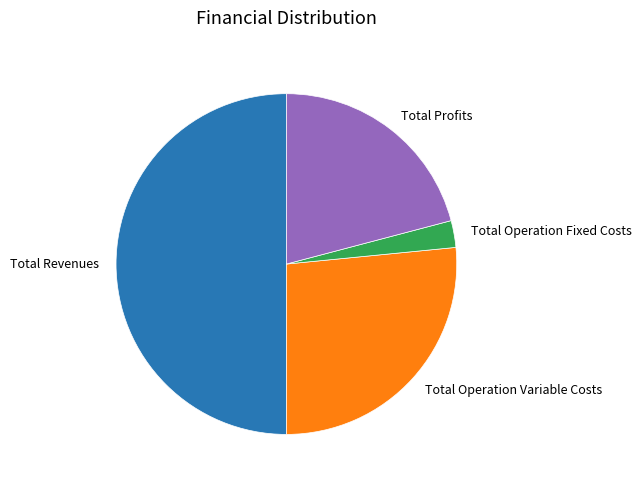

Combined, do Total Operation Variable Costs and Total Profits account for over 50%?

No